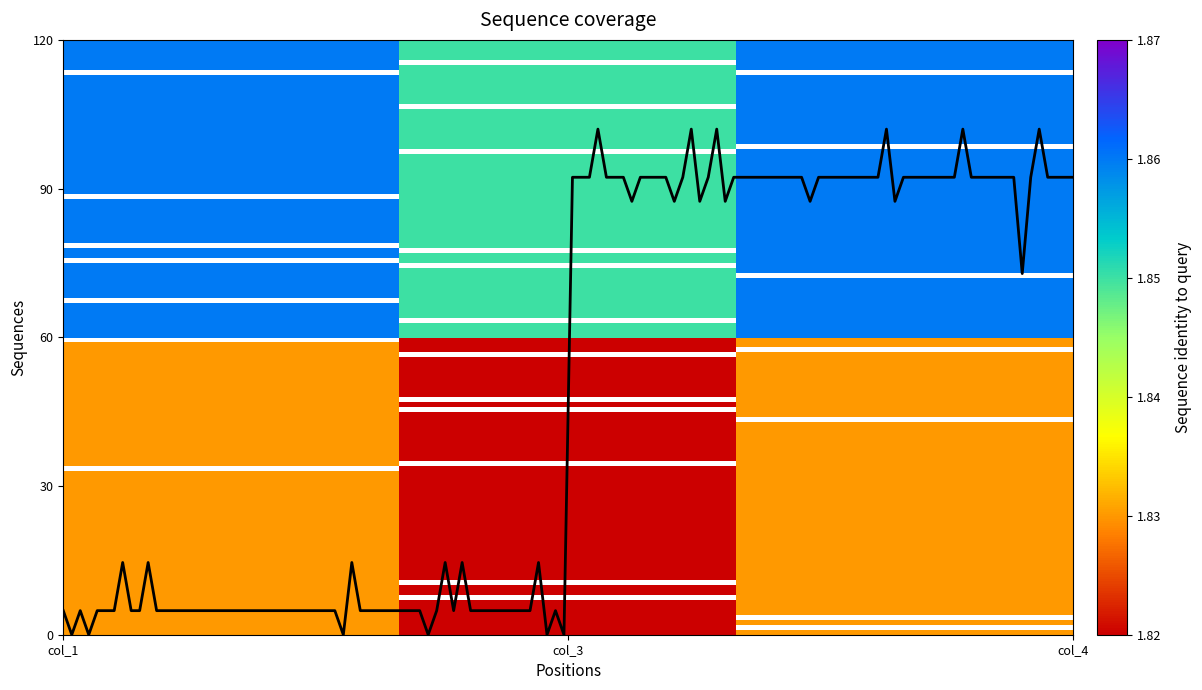

What is the maximum value shown in the chart?

102.0